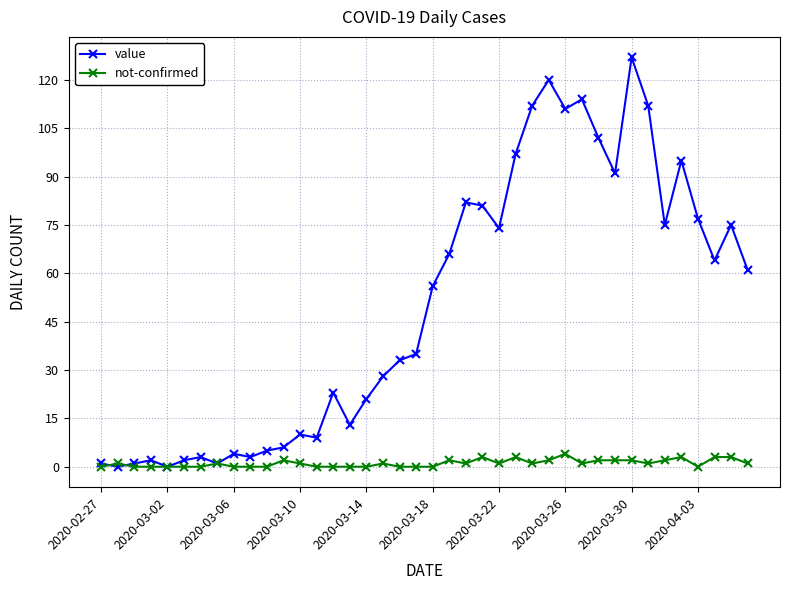

What is the maximum value for not-confirmed?

4